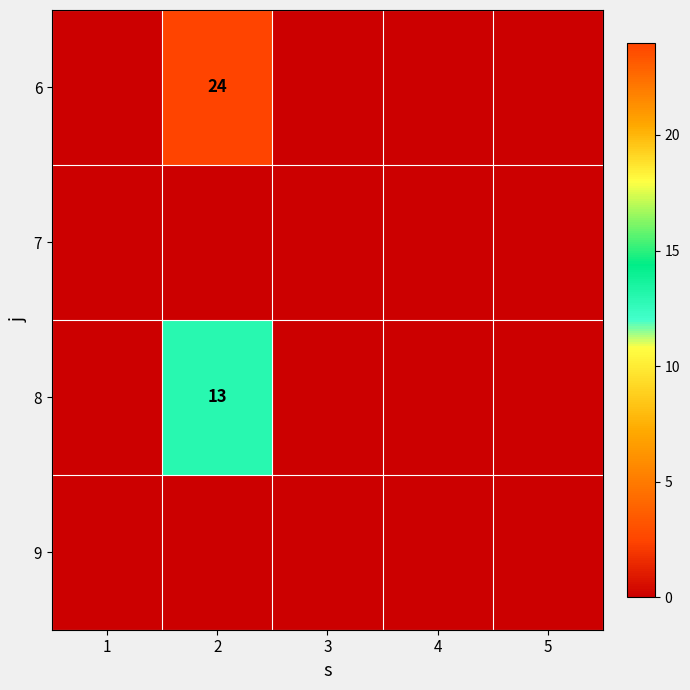

The value of 8 at 2 is 13. True or false?

True